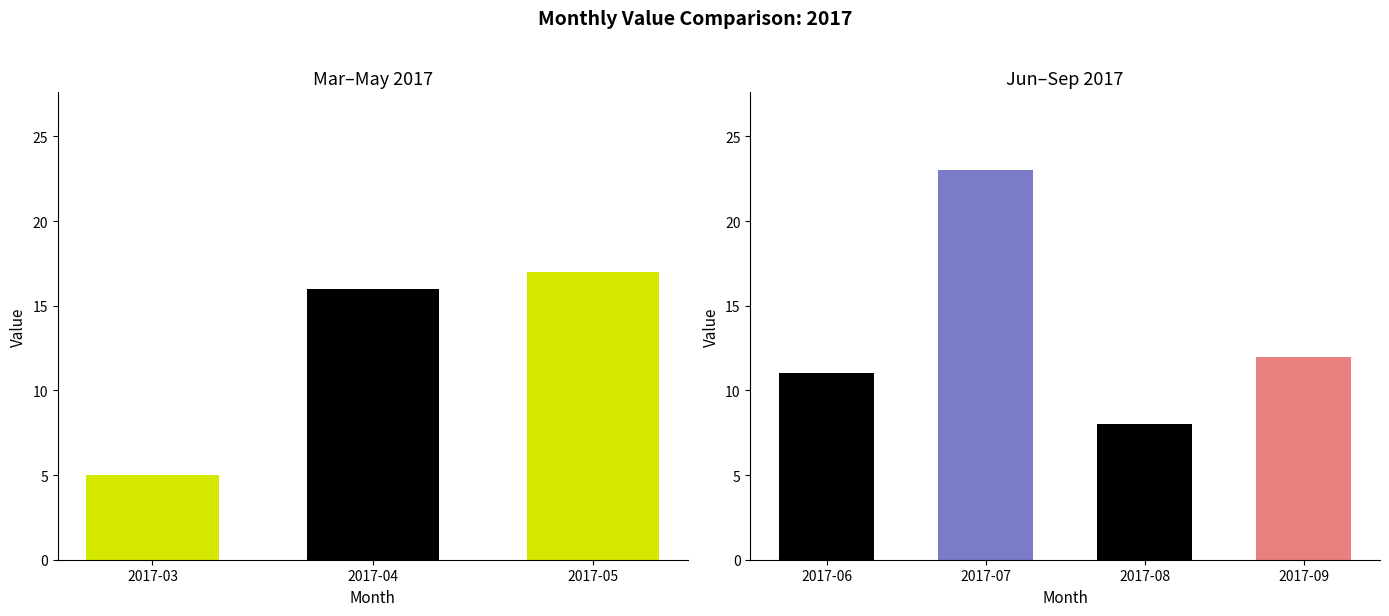

Rank the categories by value from lowest to highest.

2017-03, 2017-08, 2017-06, 2017-09, 2017-04, 2017-05, 2017-07